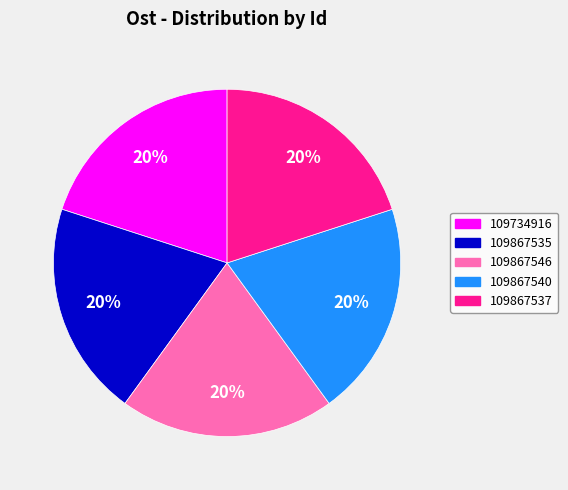

Is there a majority slice in this chart?

No